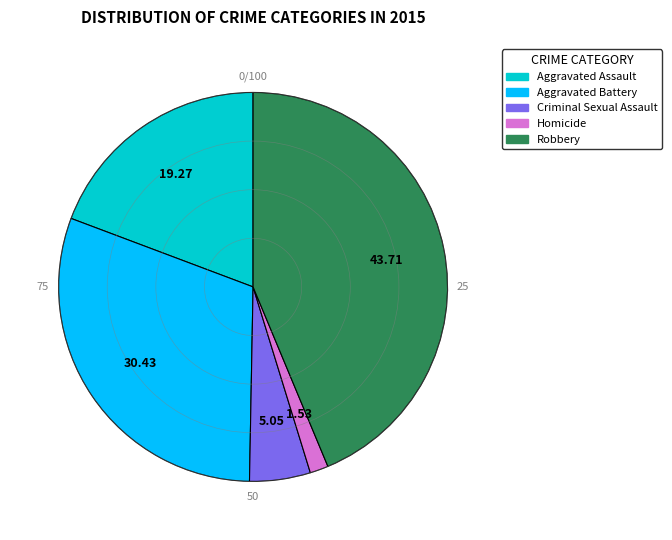

True or false: Homicide accounts for 2% of the total.

True